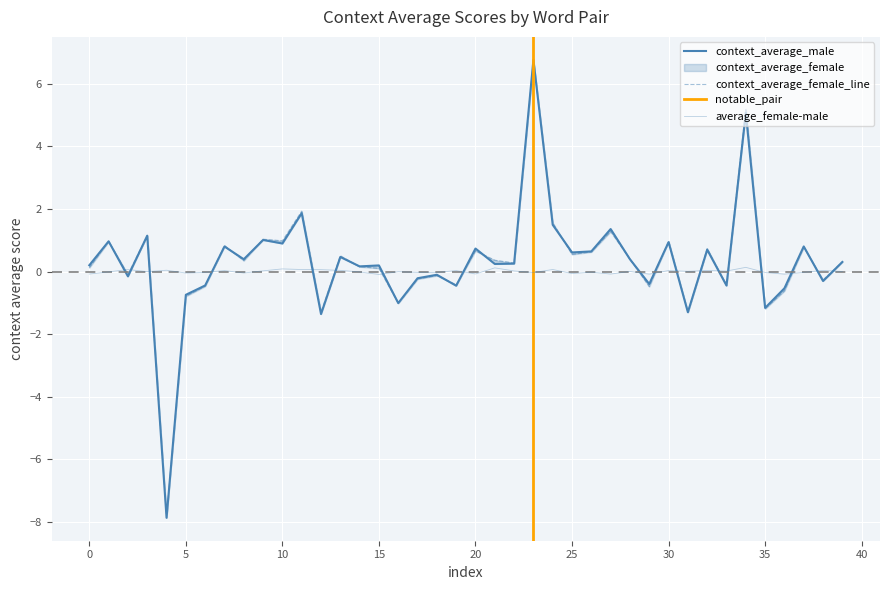

Between hardhearted/benevolent and wrong/right, which series saw the biggest shift?

context_average_male